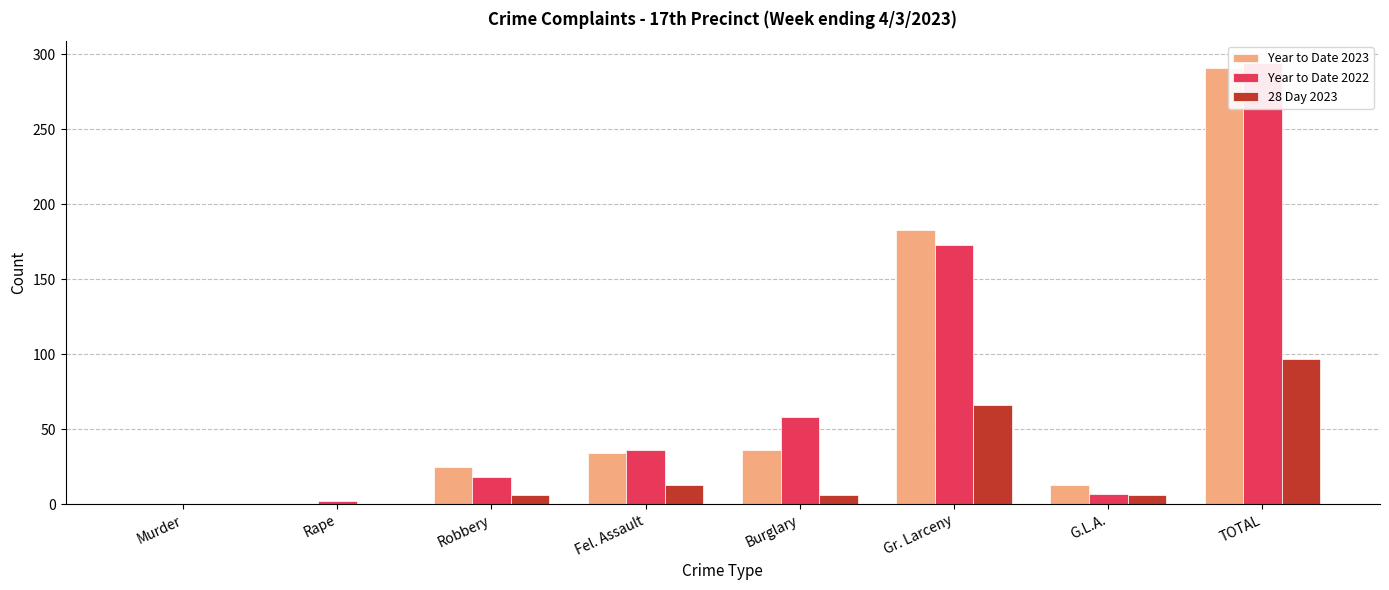

How many distinct data groups are displayed?

3